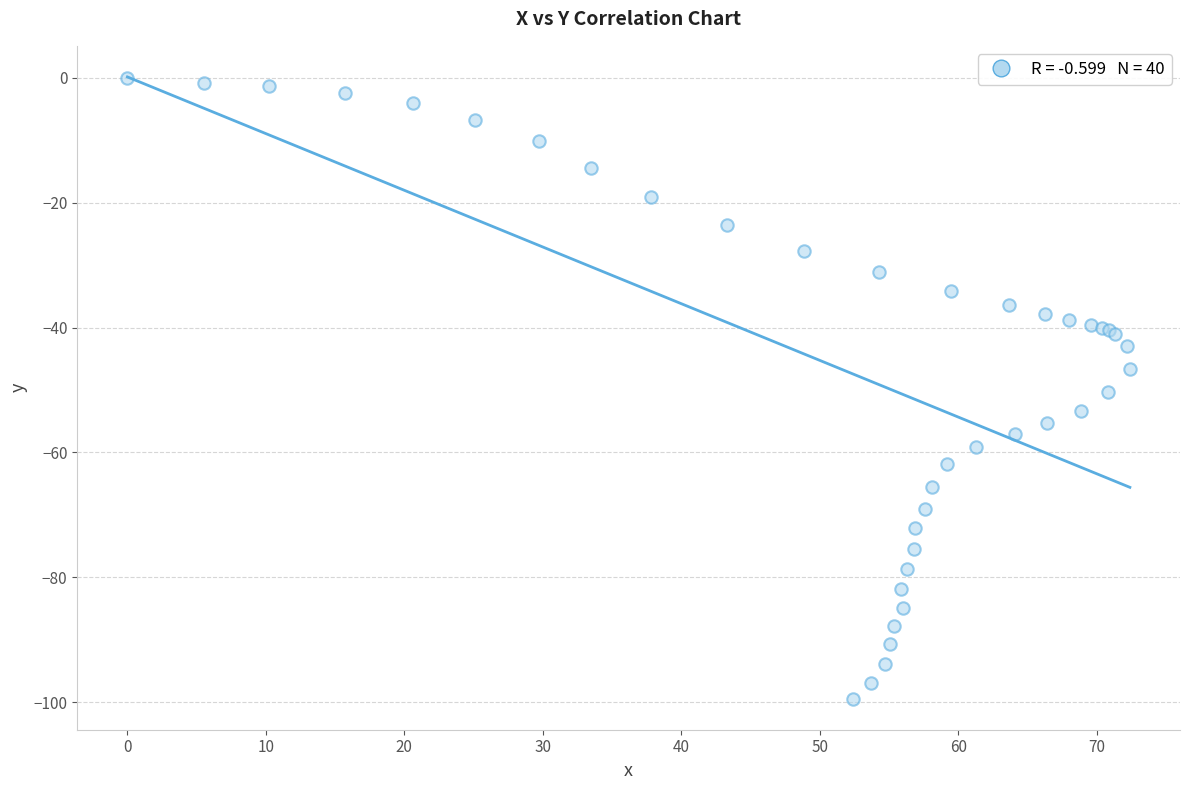

What Y value in the scatter plot is closest to -49?

-50.3